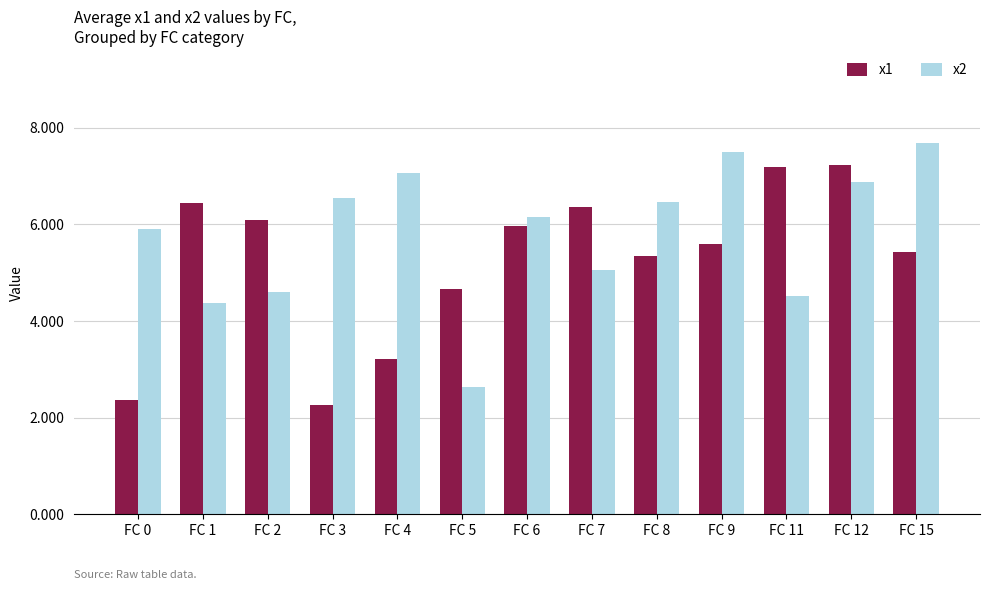

What is the minimum value shown in the chart?

2.3